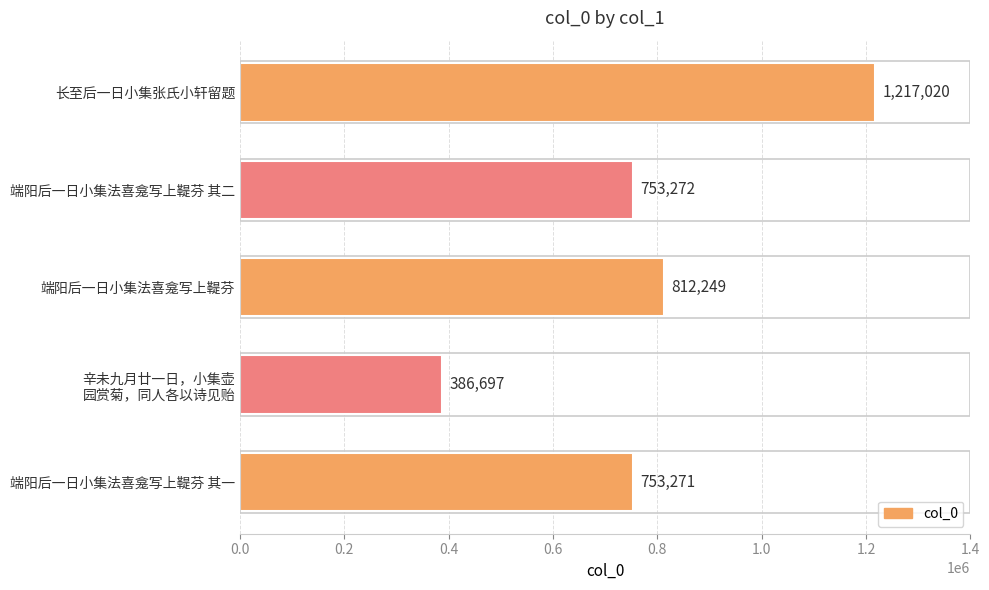

What is the average value?

784502